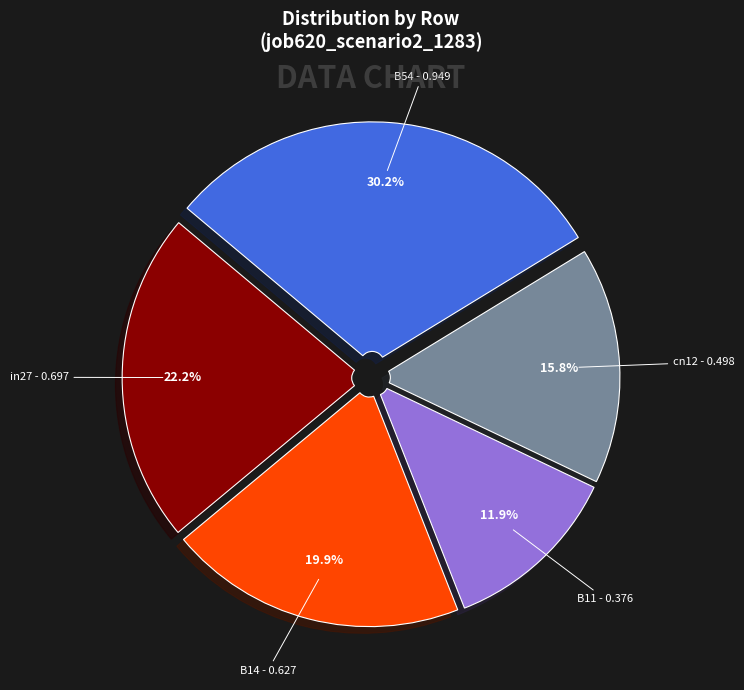

Is there any slice that represents more than half of the pie?

No